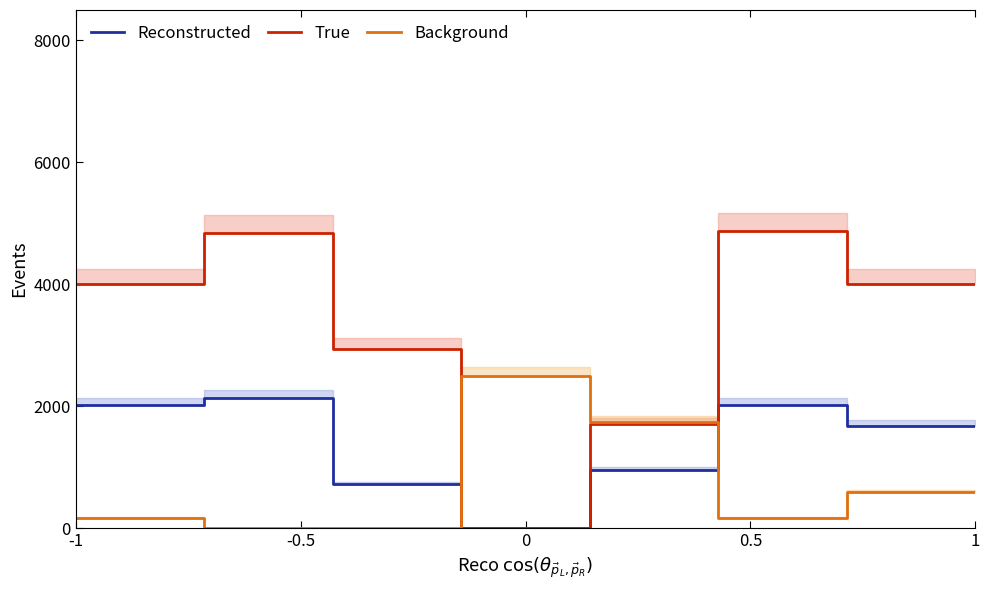

What is the maximum value shown in the chart?

4877.0